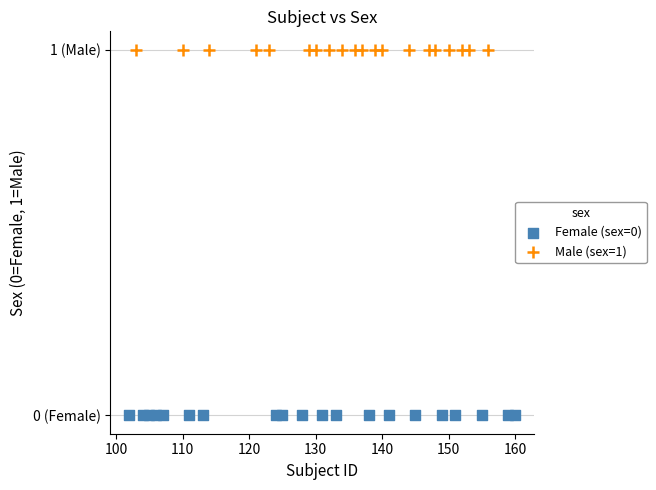

What are all the series names shown in the legend?

Female (sex=0), Male (sex=1)